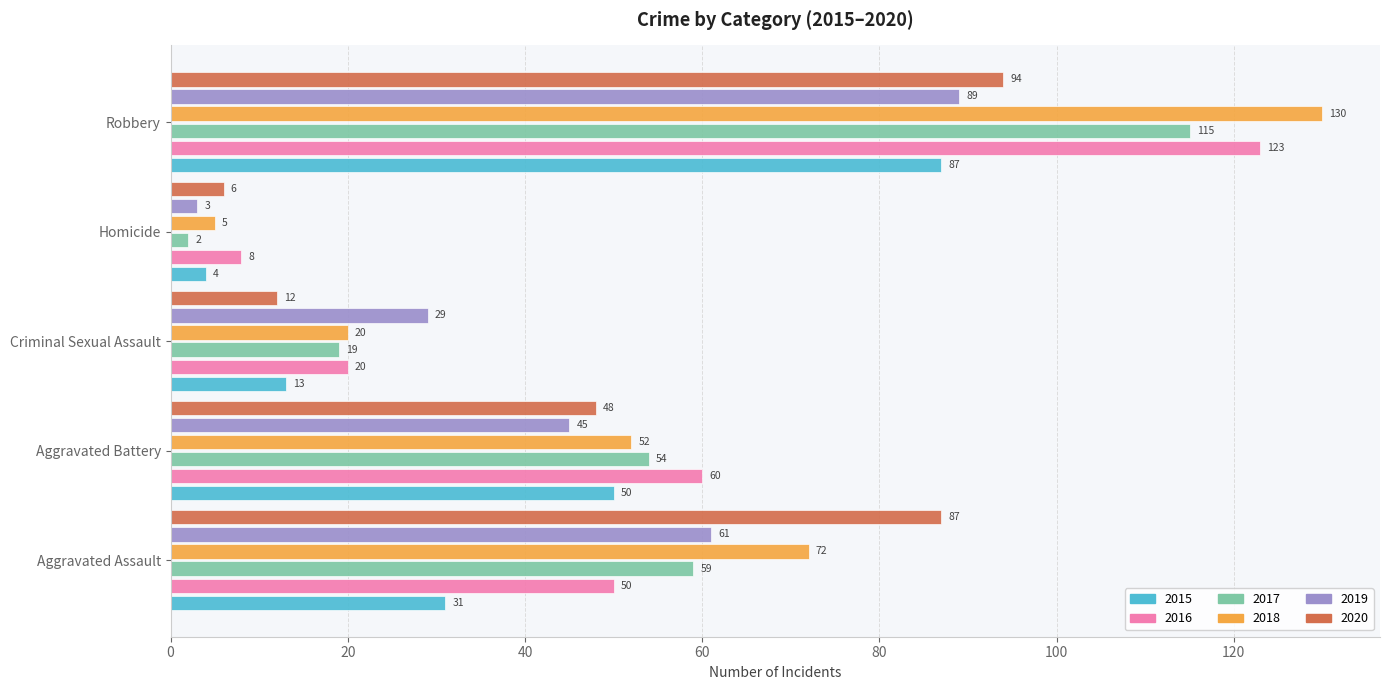

What is the difference between the highest and lowest values at Aggravated Assault?

56